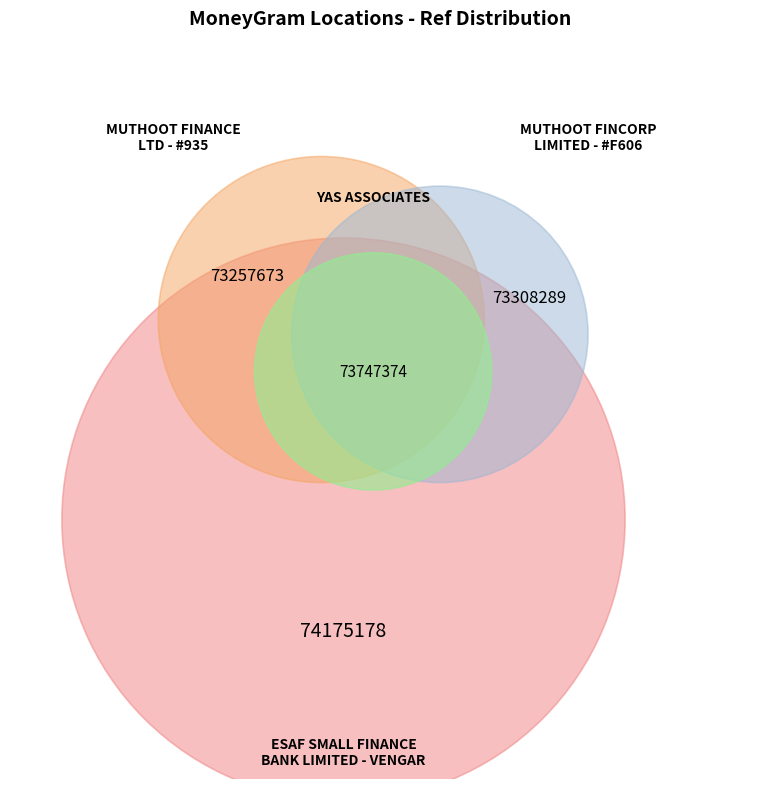

What is the ratio of the value at YAS ASSOCIATES to the value at ESAF SMALL FINANCE BANK LIMITED - VENGAR?

1.0